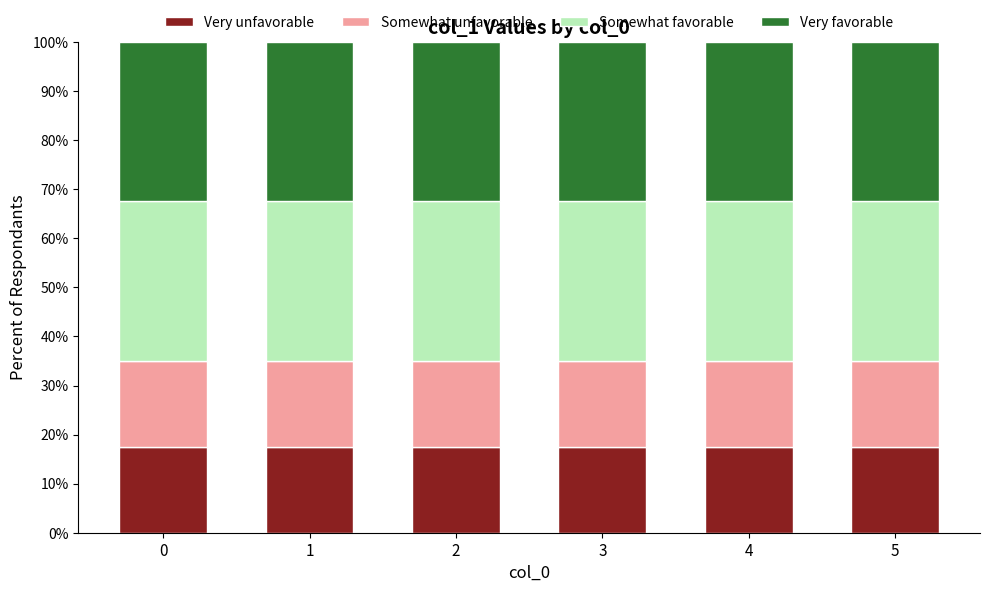

What is the total value across all series at 2?

100.0